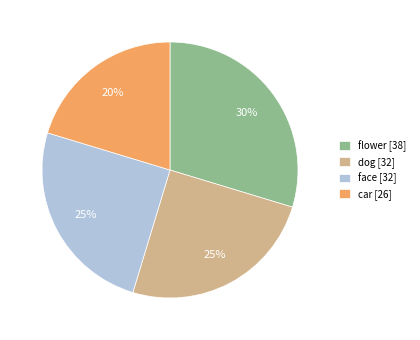

What is the smallest slice in the pie chart?

car